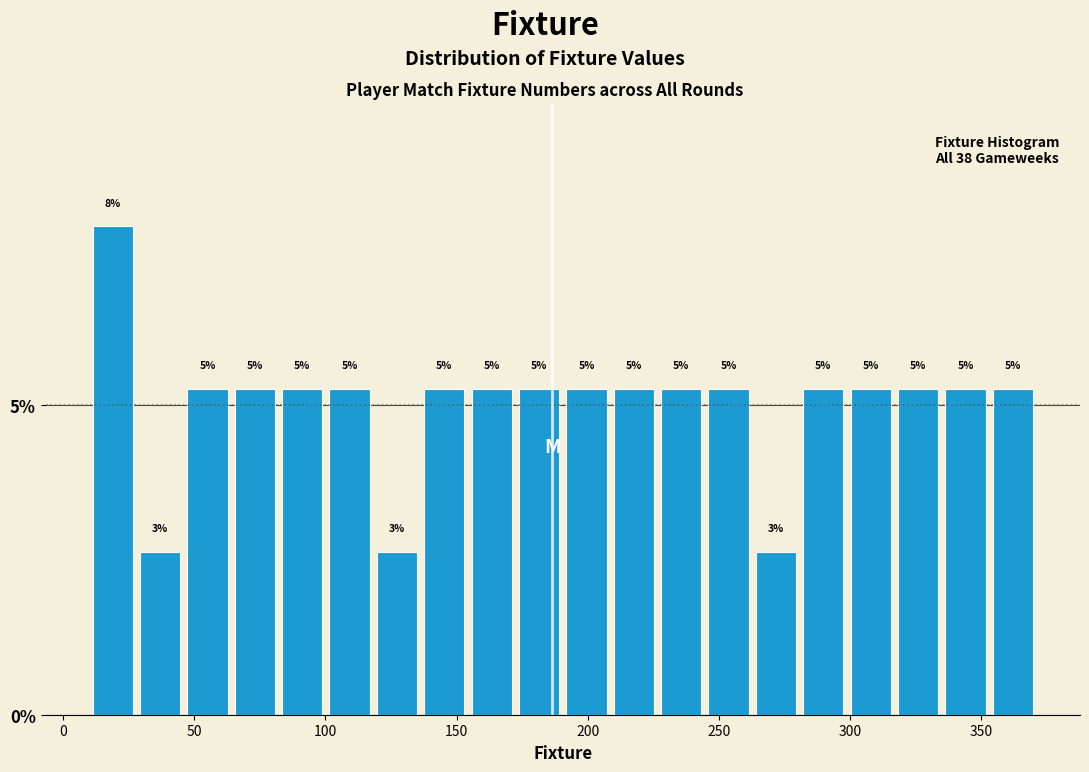

Around what value on the x-axis is the tallest bar? Give the approximate position of its centre, as read against the axis.

20